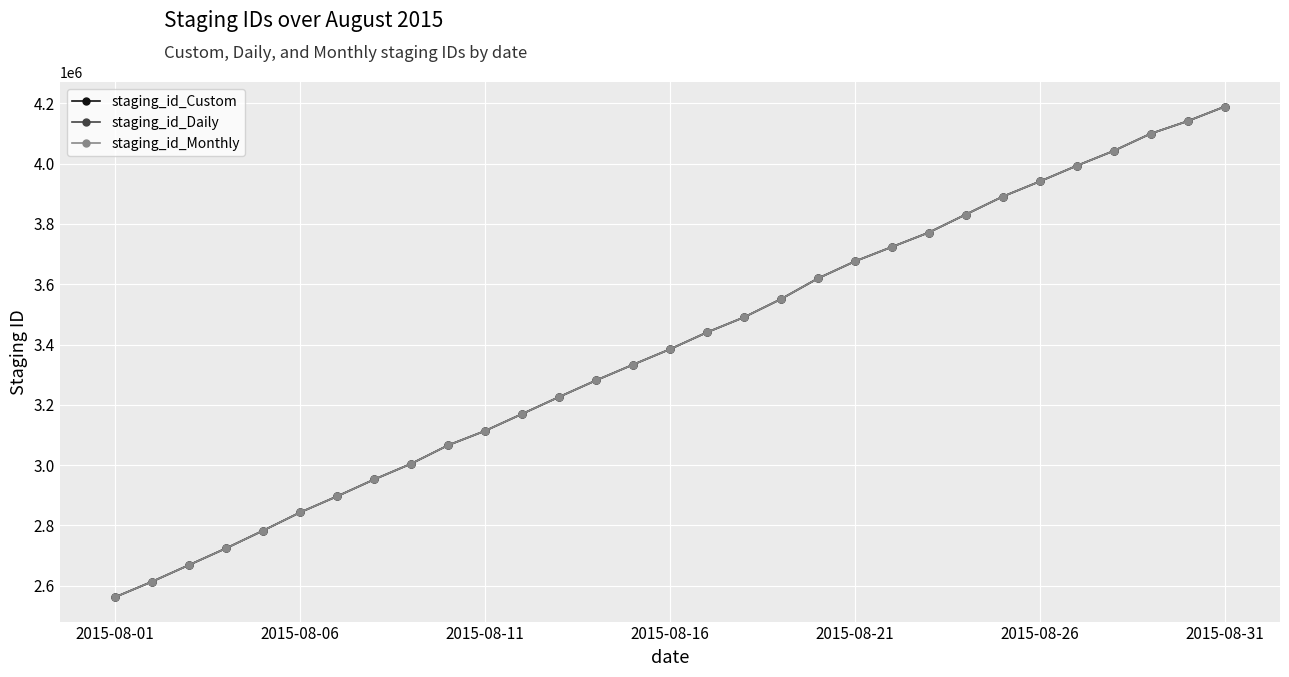

What is the highest value of the staging_id_Daily series?

4188964